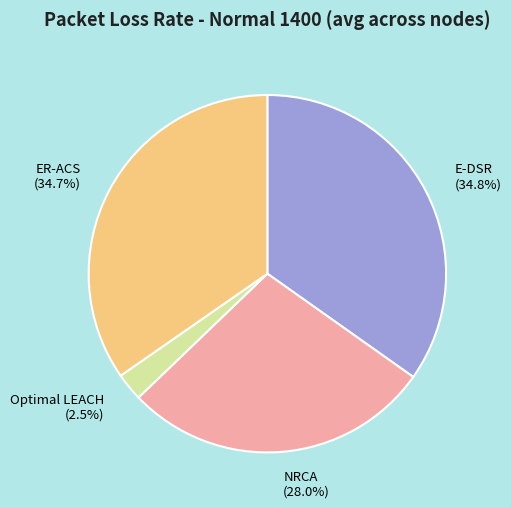

To the nearest percent, what is the difference between the largest and smallest slice percentages?

32%